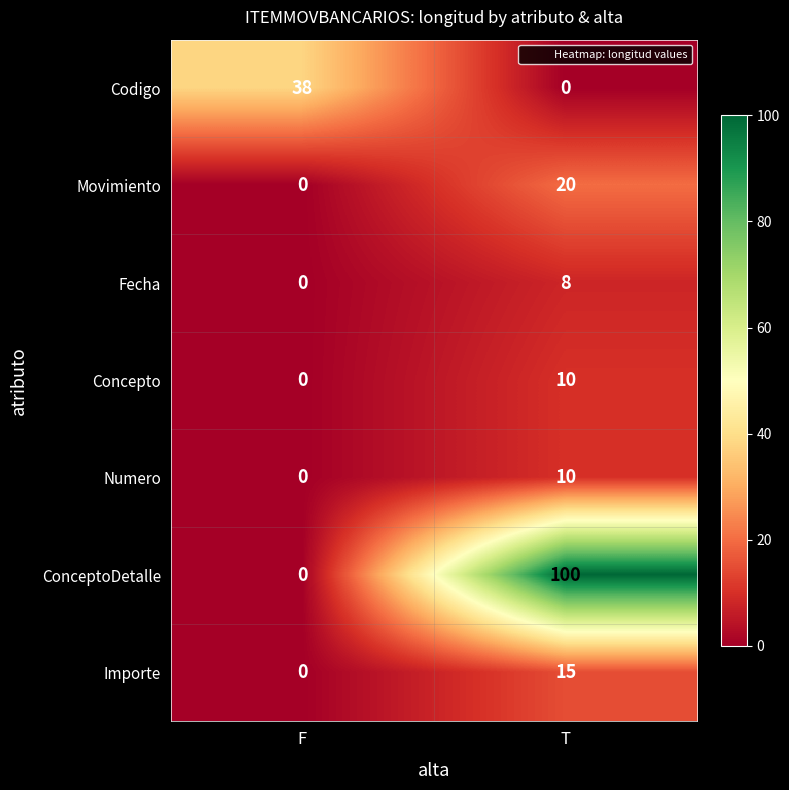

Rank the categories by Concepto value from highest to lowest.

T, F